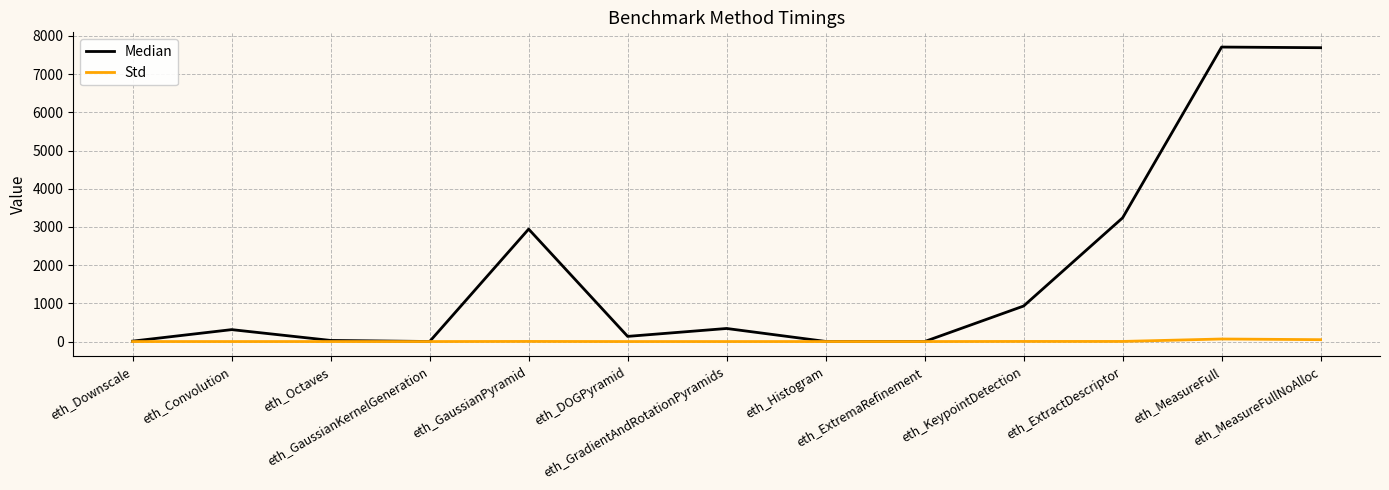

Which series has the widest spread of values?

Median